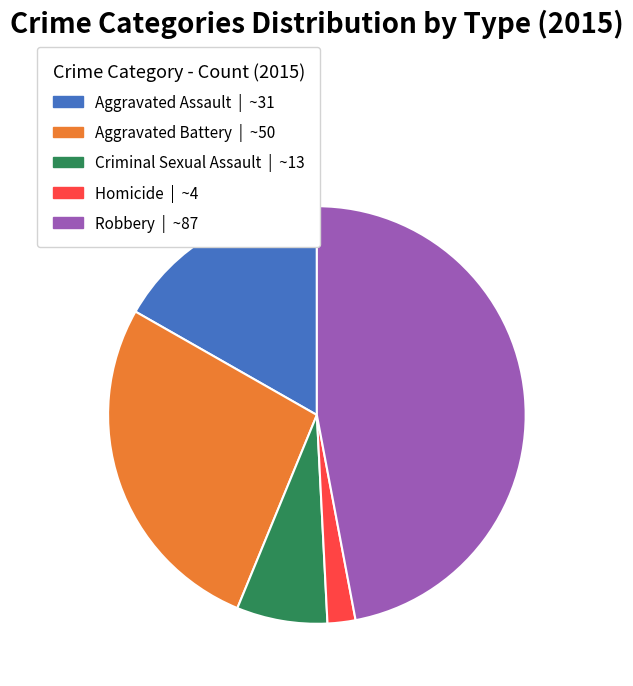

Is the sum of Aggravated Assault and Robbery greater than half?

Yes